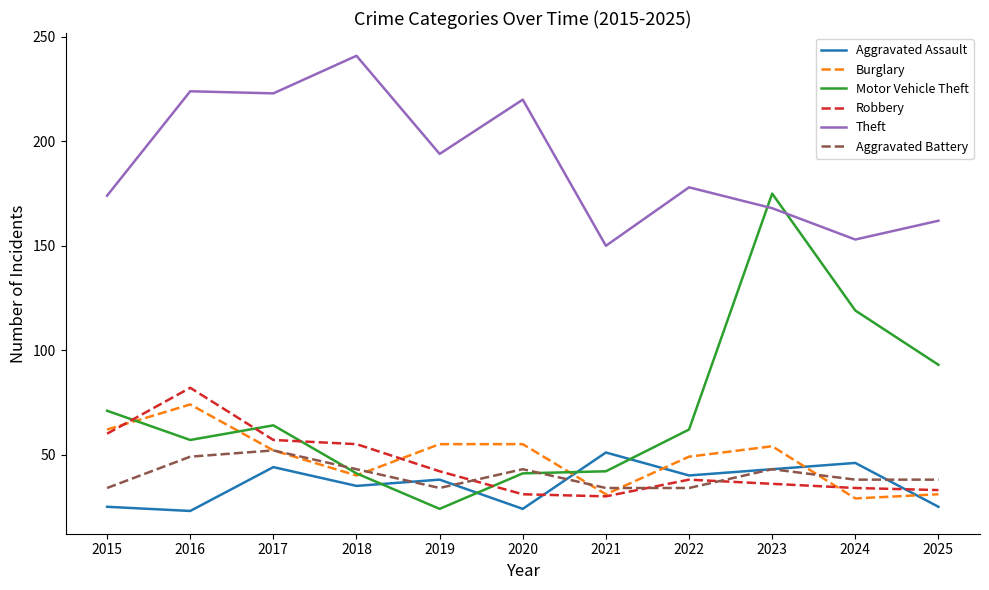

What is the lowest value of the Aggravated Battery series?

34